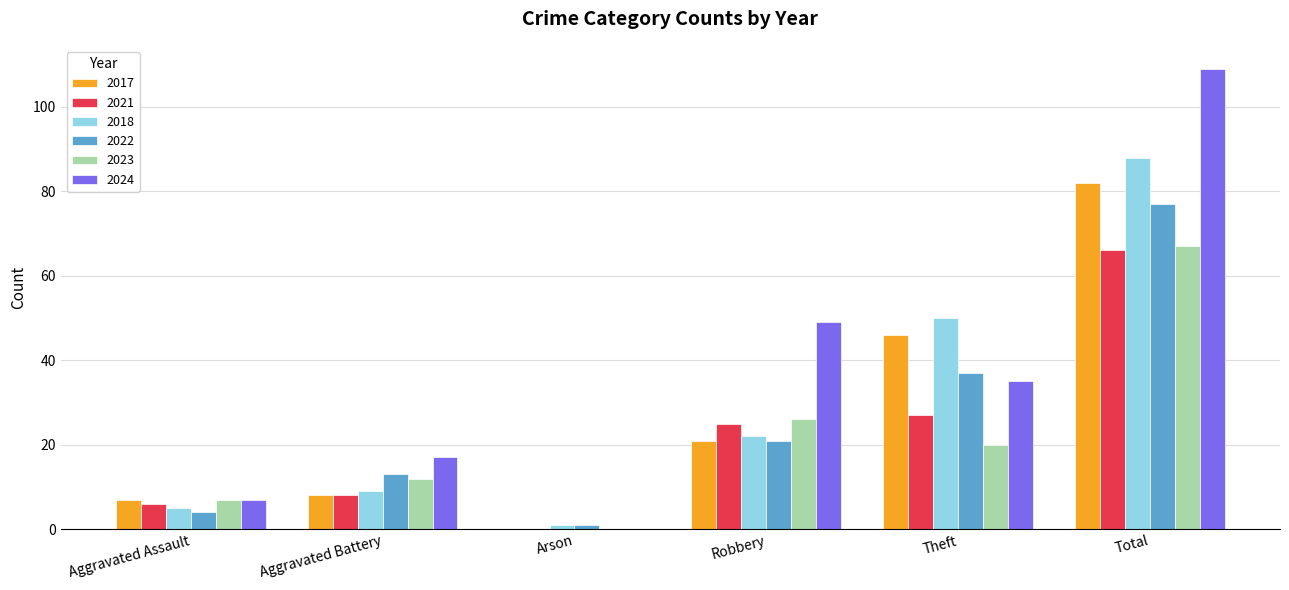

What is the sum of all 2021 values?

132